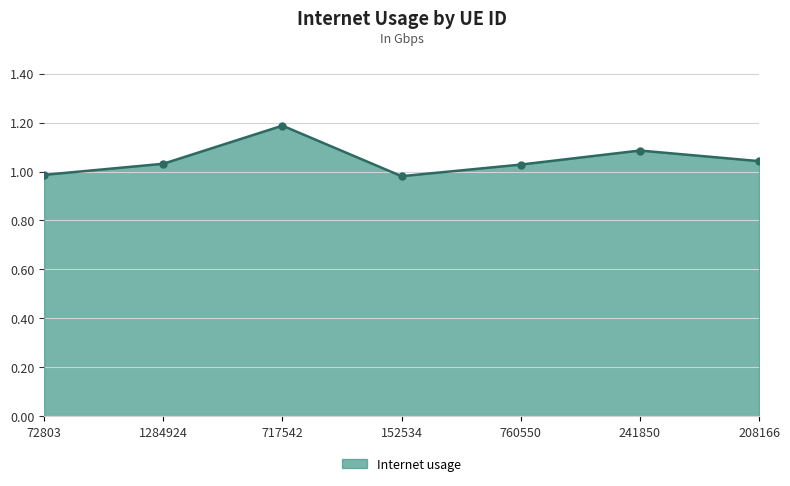

What is the label of the 3rd point from the right?

760550